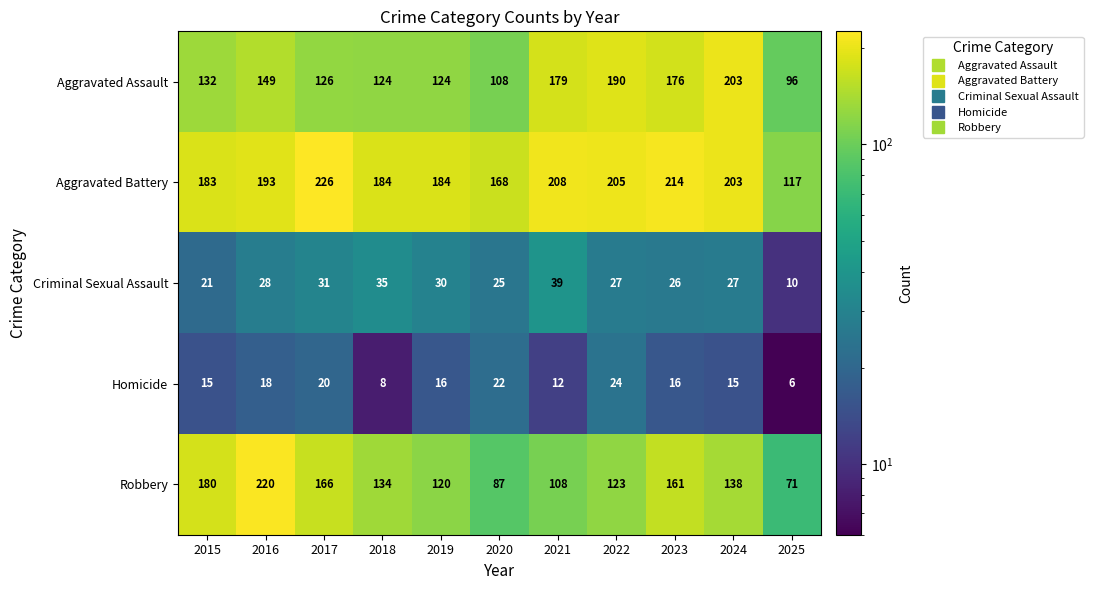

True or false: Aggravated Battery has a value of 168 at 2020.

True